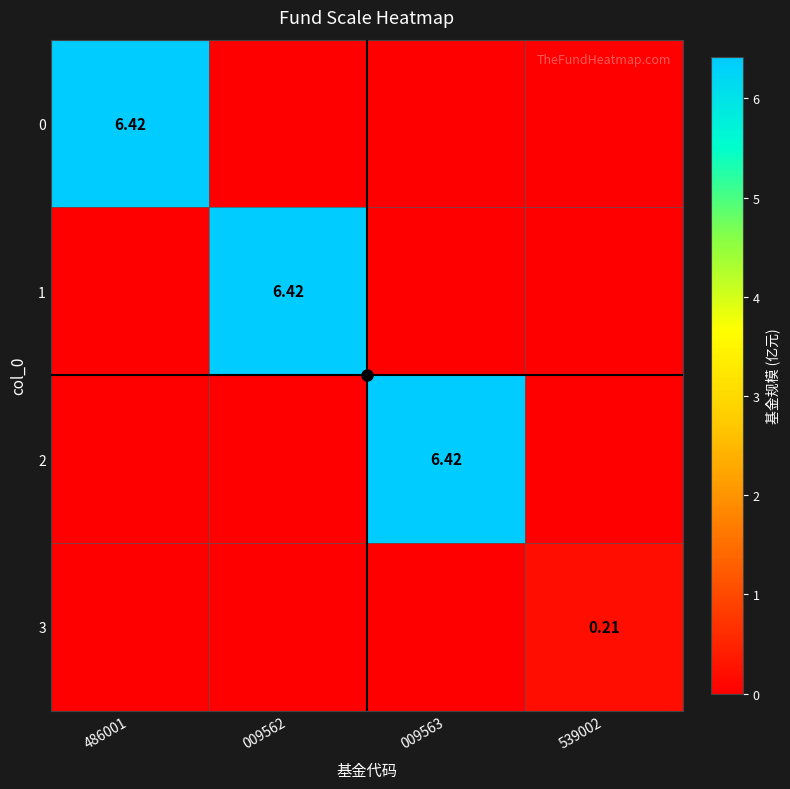

At which label is 0 closest to 3?

009562